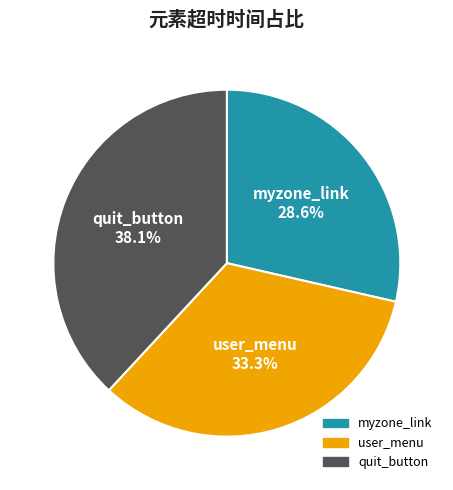

Is it true that myzone_link is 21% of the pie?

False